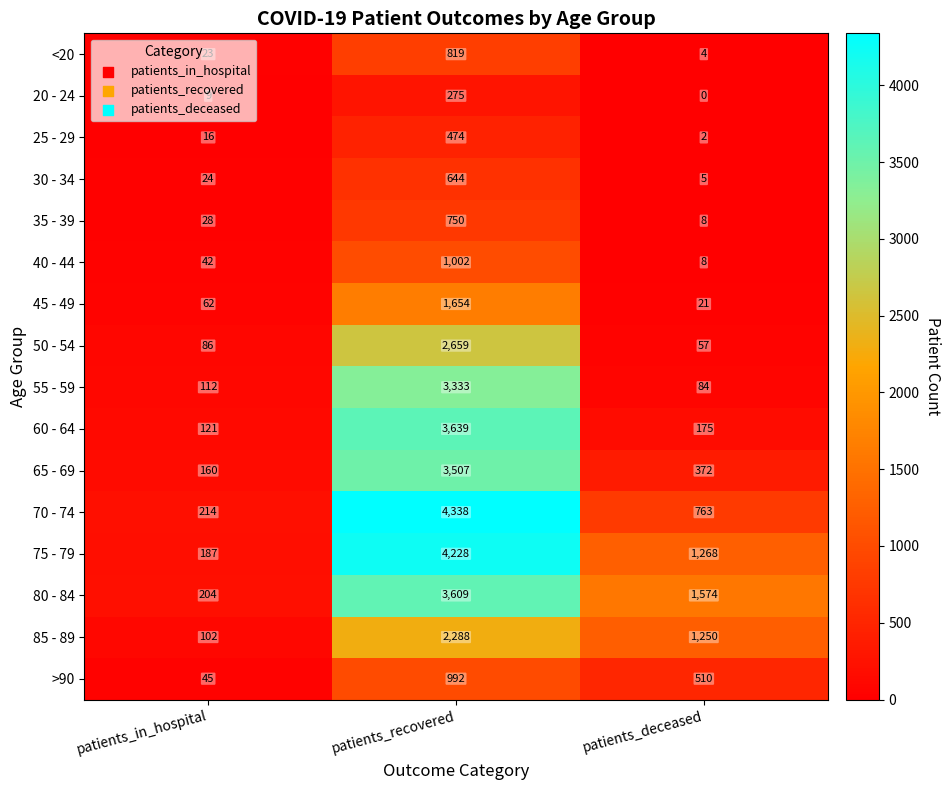

At which label is 45 - 49 closest to 837?

patients_in_hospital